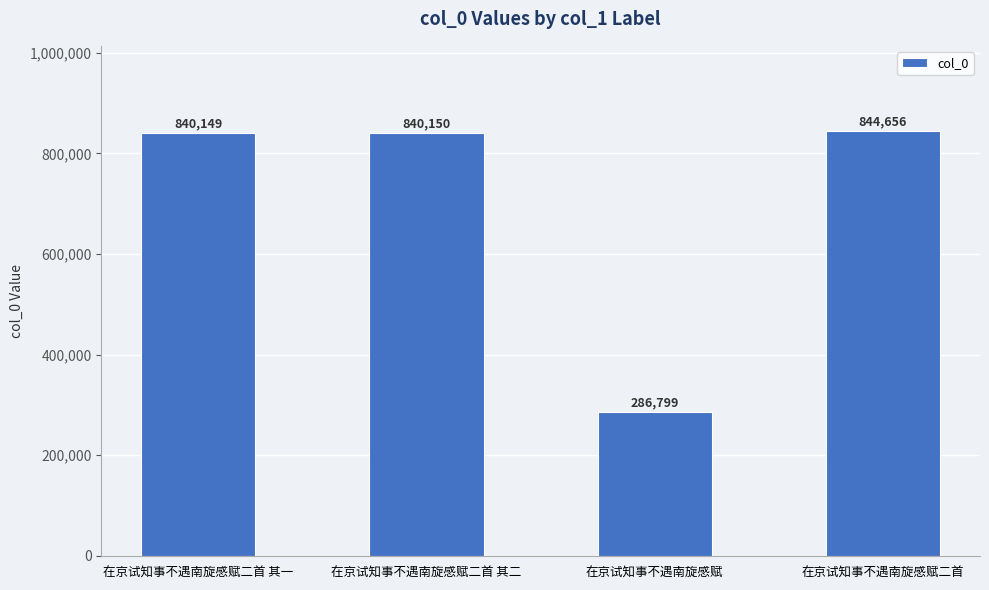

What is the label of the 4th bar from the left?

在京试知事不遇南旋感赋二首